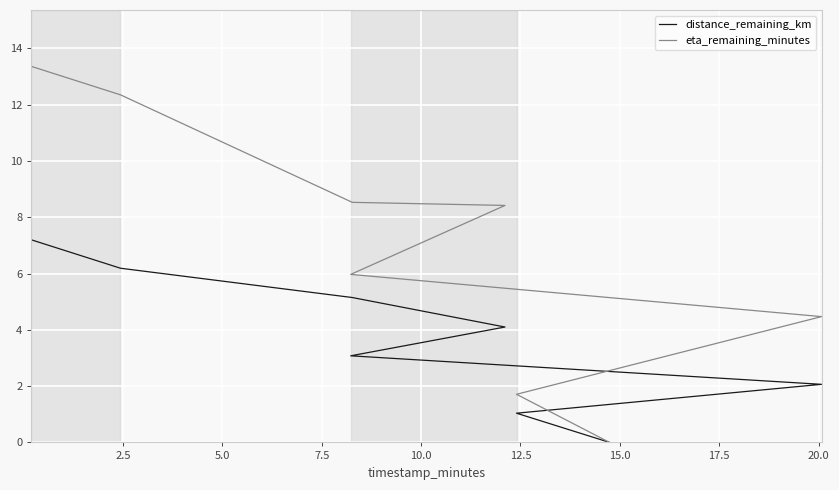

True or false: eta_remaining_minutes has more than 0 interior local peaks.

False